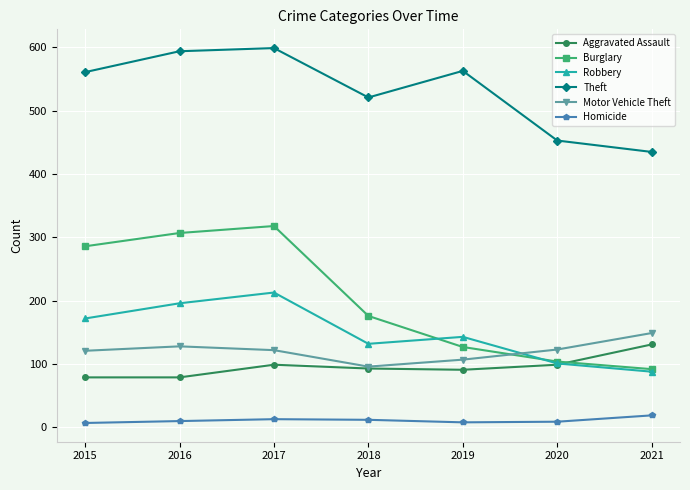

Is it true that Burglary equals 247 at 2018?

False